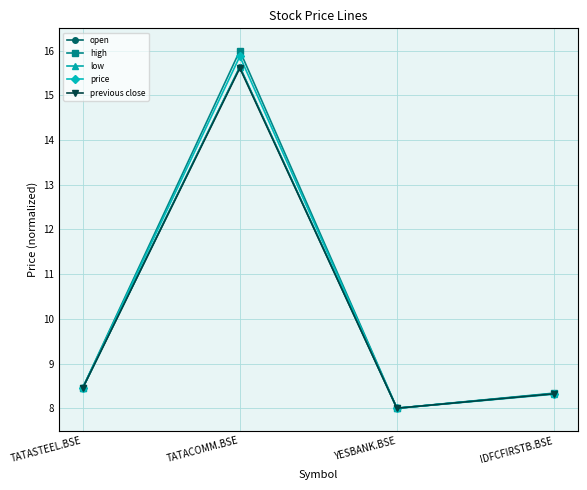

What is the difference between the maximum and minimum values in the previous close series?

7.6